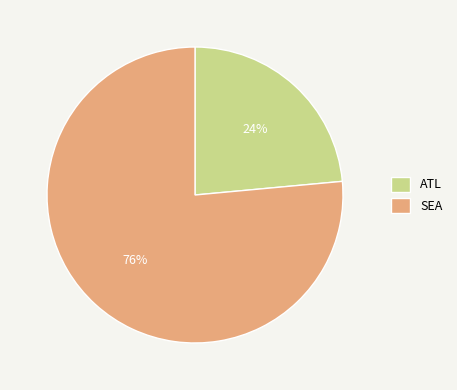

To the nearest percent, what is the combined percentage of ATL and SEA?

100%